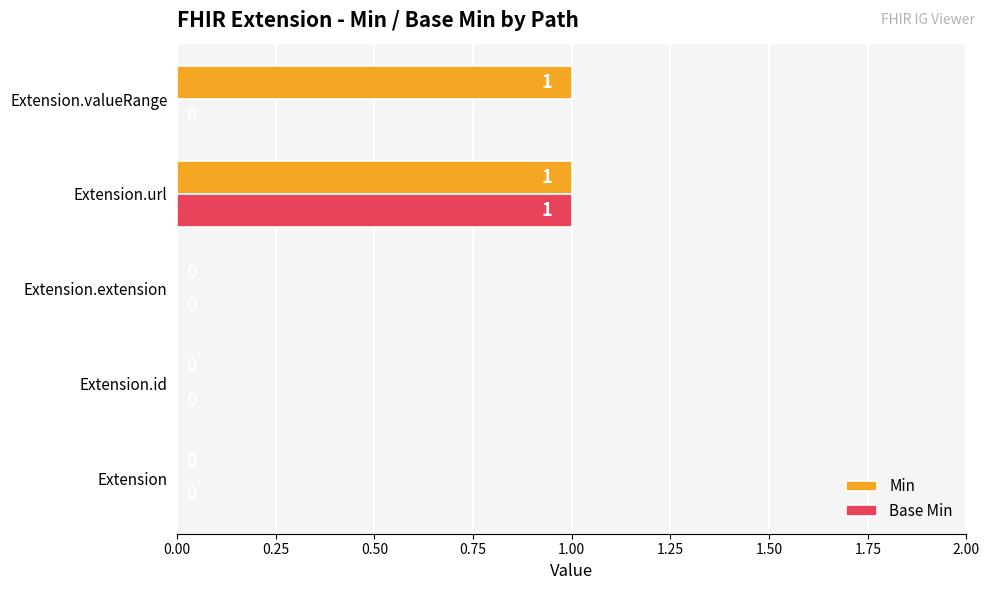

The value of Base Min at Extension is -1. True or false?

False